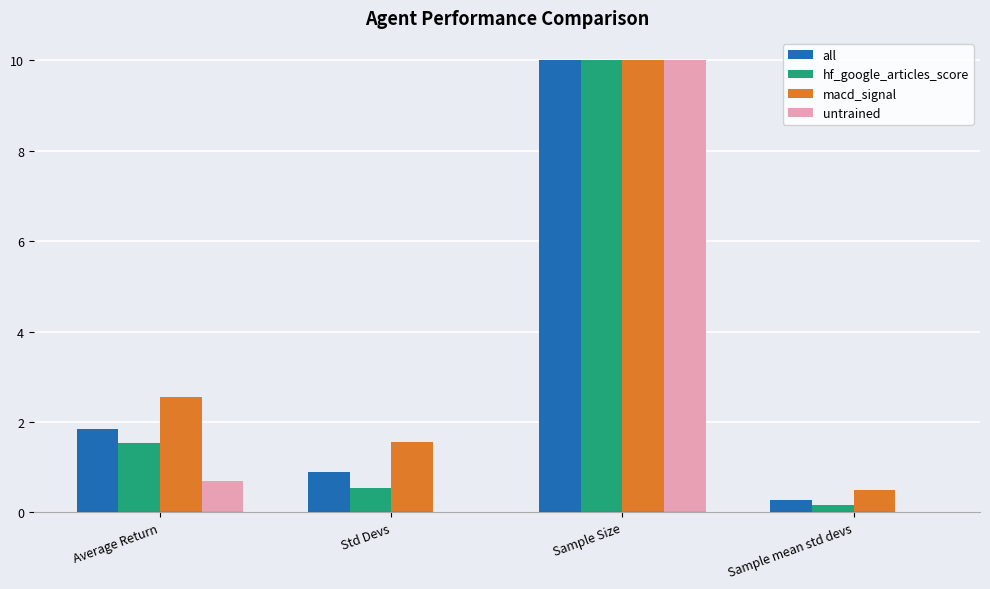

At which category is the sum across all series the highest?

Sample Size